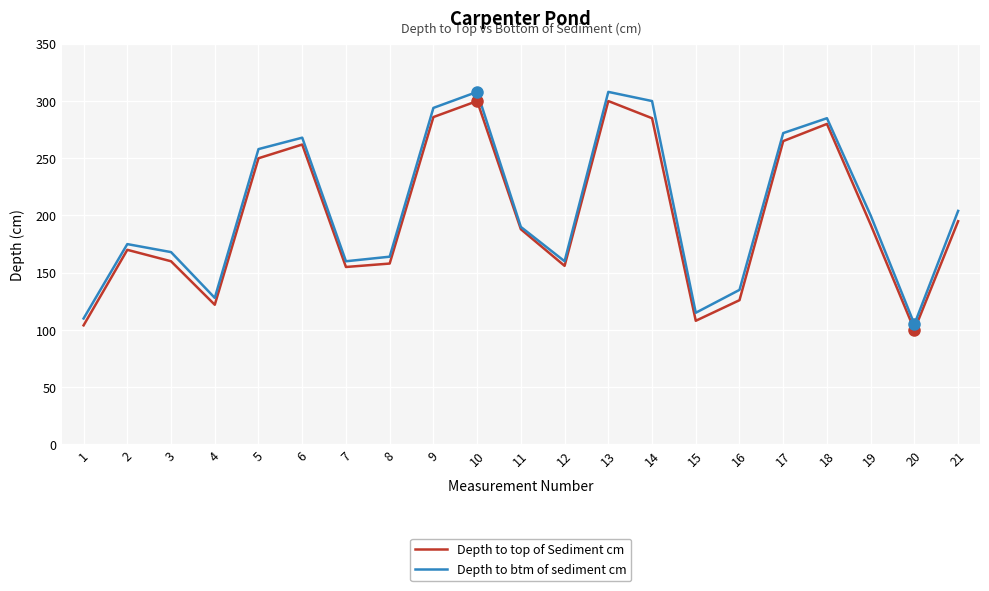

Read the Depth to top of Sediment cm value at 21.

195